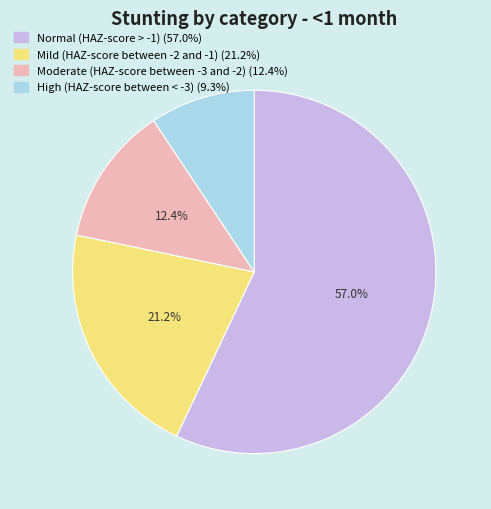

What percentage is the Mild (HAZ-score between -2 and -1) slice, to the nearest percent?

21%